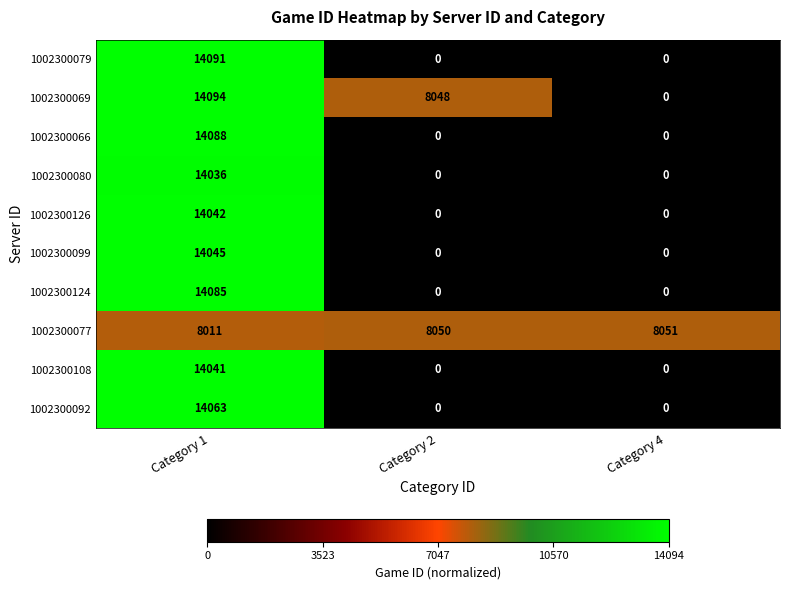

Which series has the widest spread of values?

1002300069